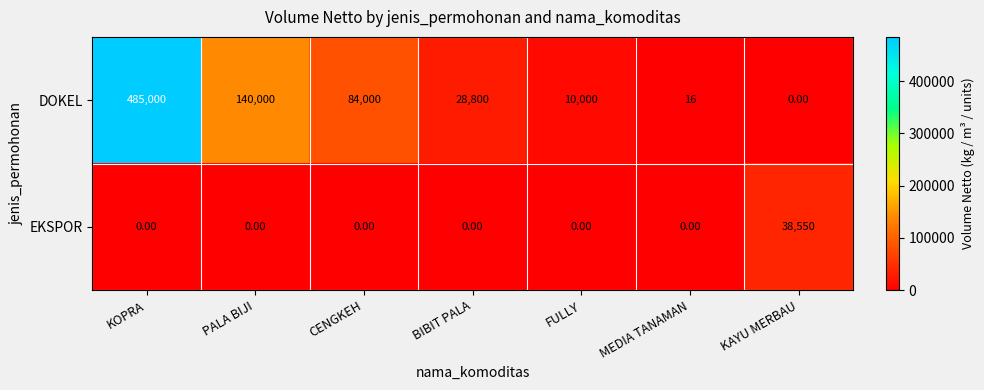

At which label does EKSPOR reach its peak?

KAYU MERBAU